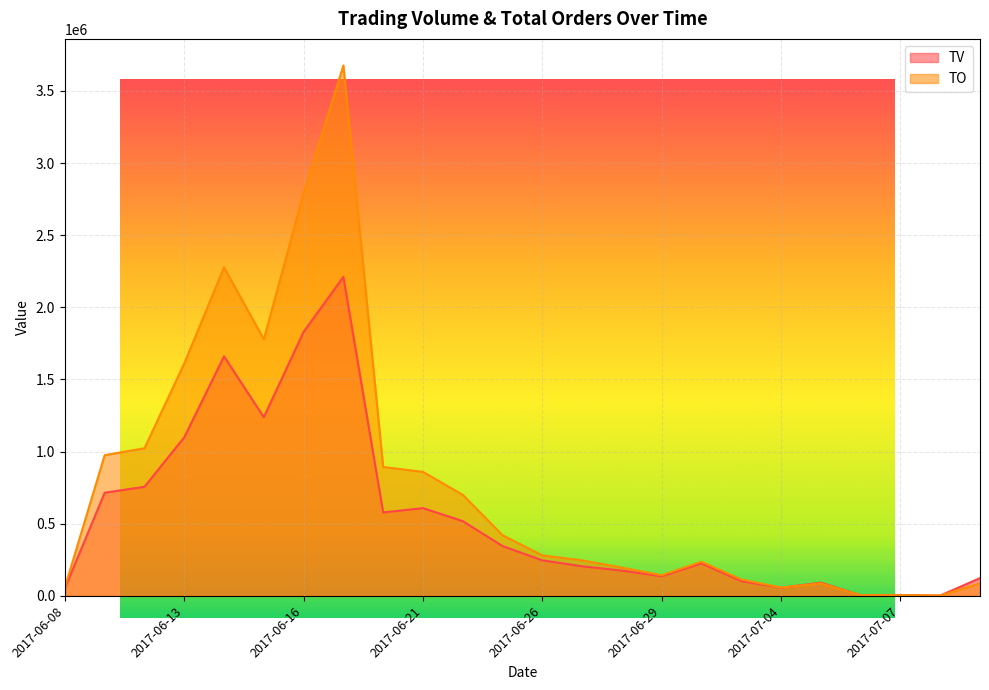

How many interior local valleys does the TO series have?

5